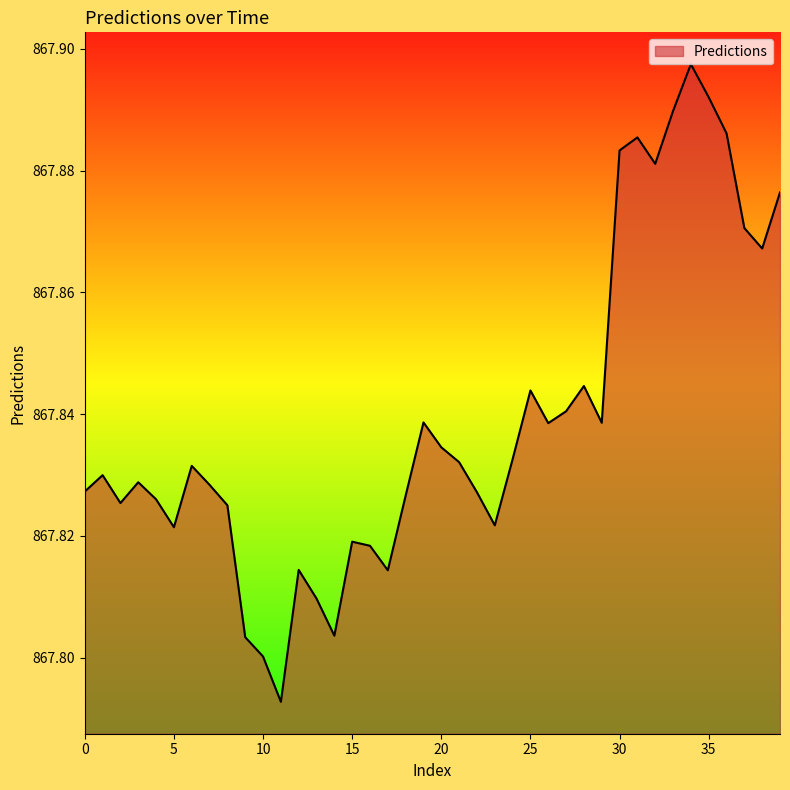

How many lines are shown in the chart?

1